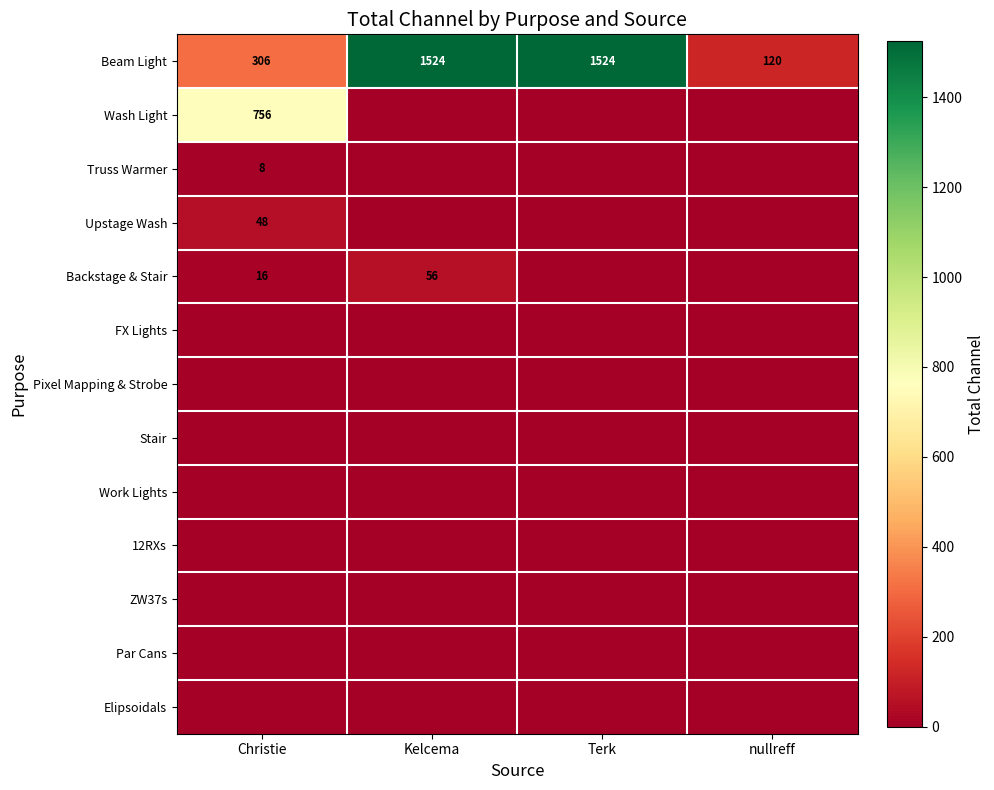

What is the total value across all series at nullreff?

120